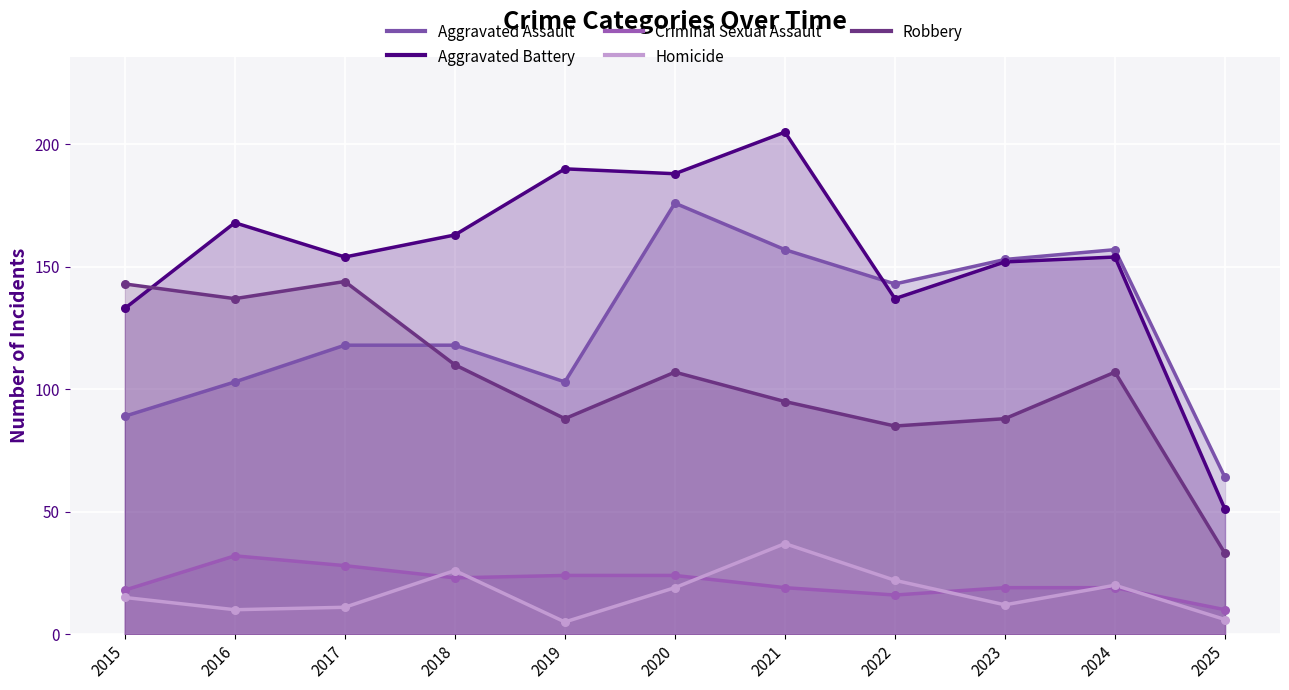

At which category is the sum across all series the highest?

2020